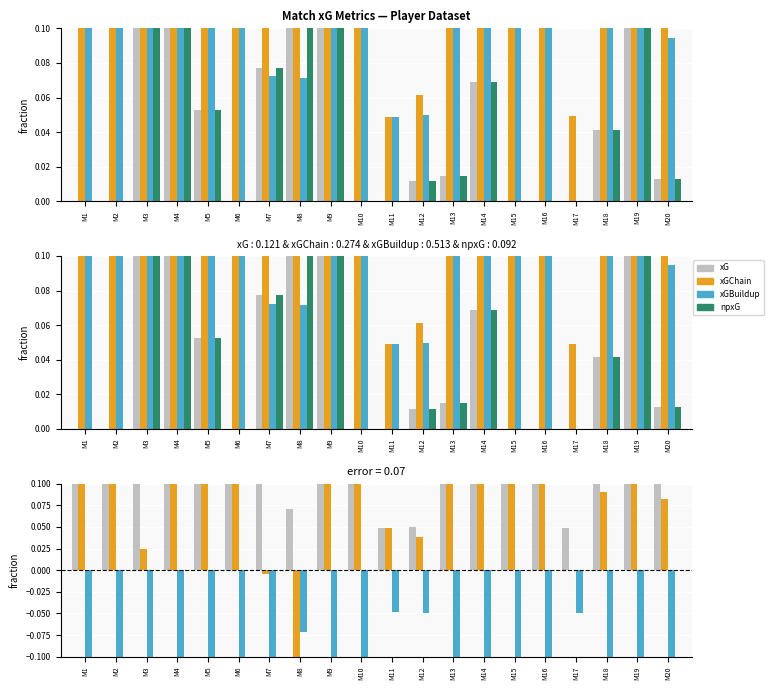

Between M15 and M18, which series saw the biggest shift?

xGChain